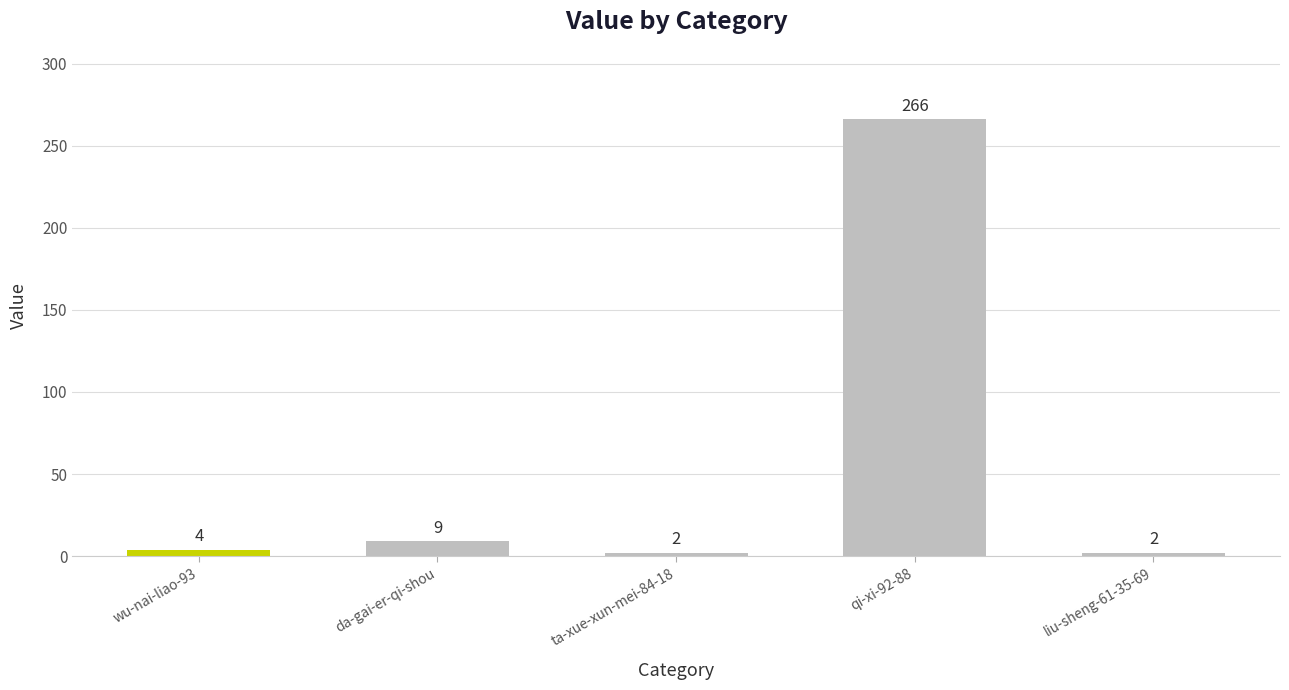

Reading left to right, list all the values displayed in this chart.

wu-nai-liao-93=4	da-gai-er-qi-shou=9	ta-xue-xun-mei-84-18=2	qi-xi-92-88=266	liu-sheng-61-35-69=2